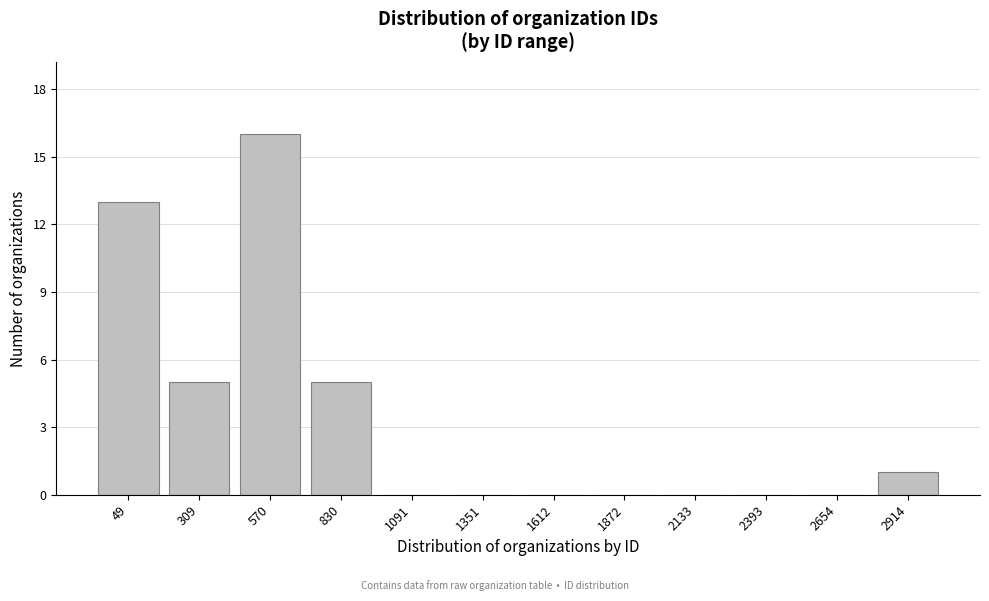

Reading left to right, list all the values displayed in this chart.

49=13	309=5	570=16	830=5	1091=0	1351=0	1612=0	1872=0	2133=0	2393=0	2654=0	2914=1